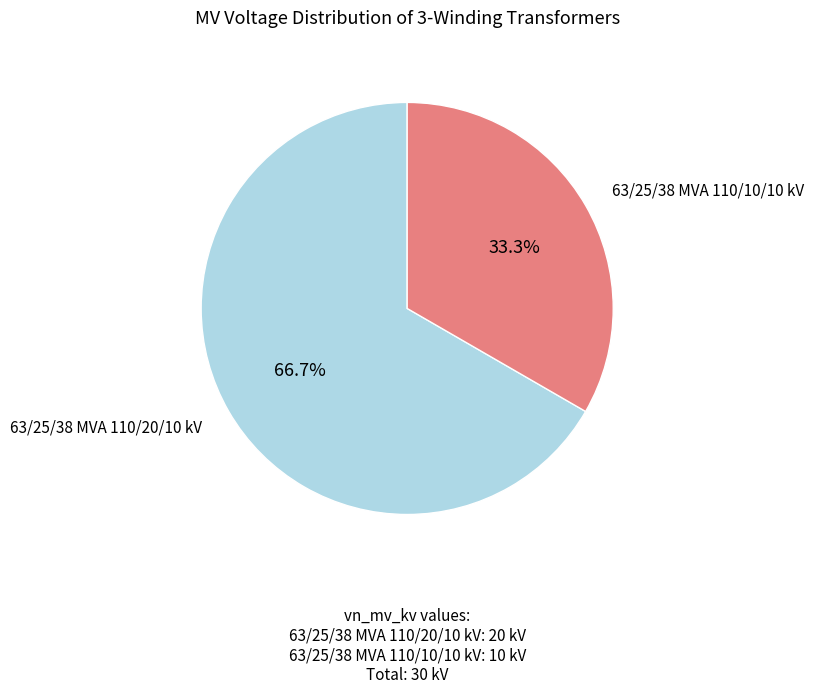

Is there any slice that represents more than half of the pie?

Yes